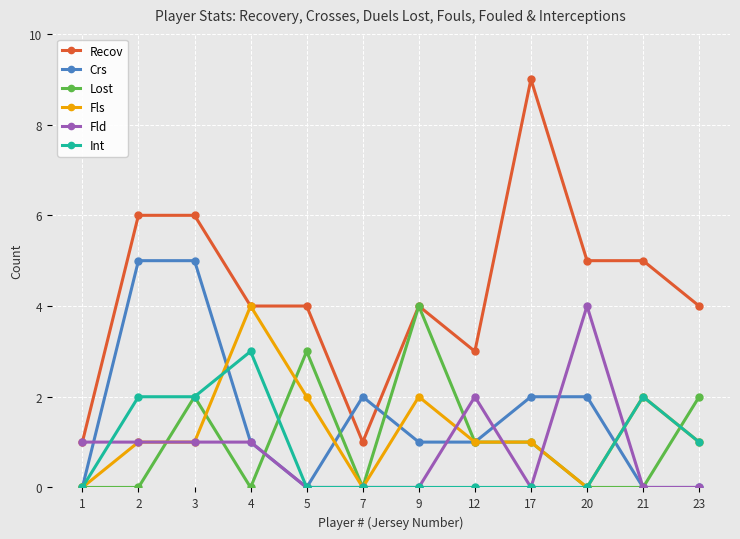

Reading right to left, what are all the values shown in this chart?

Recov: 23=4	21=5	20=5	17=9	12=3	9=4	7=1	5=4	4=4	3=6	2=6	1=1
Crs: 23=0	21=0	20=2	17=2	12=1	9=1	7=2	5=0	4=1	3=5	2=5	1=0
Lost: 23=2	21=0	20=0	17=1	12=1	9=4	7=0	5=3	4=0	3=2	2=0	1=0
Fls: 23=1	21=2	20=0	17=1	12=1	9=2	7=0	5=2	4=4	3=1	2=1	1=0
Fld: 23=0	21=0	20=4	17=0	12=2	9=0	7=0	5=0	4=1	3=1	2=1	1=1
Int: 23=1	21=2	20=0	17=0	12=0	9=0	7=0	5=0	4=3	3=2	2=2	1=0